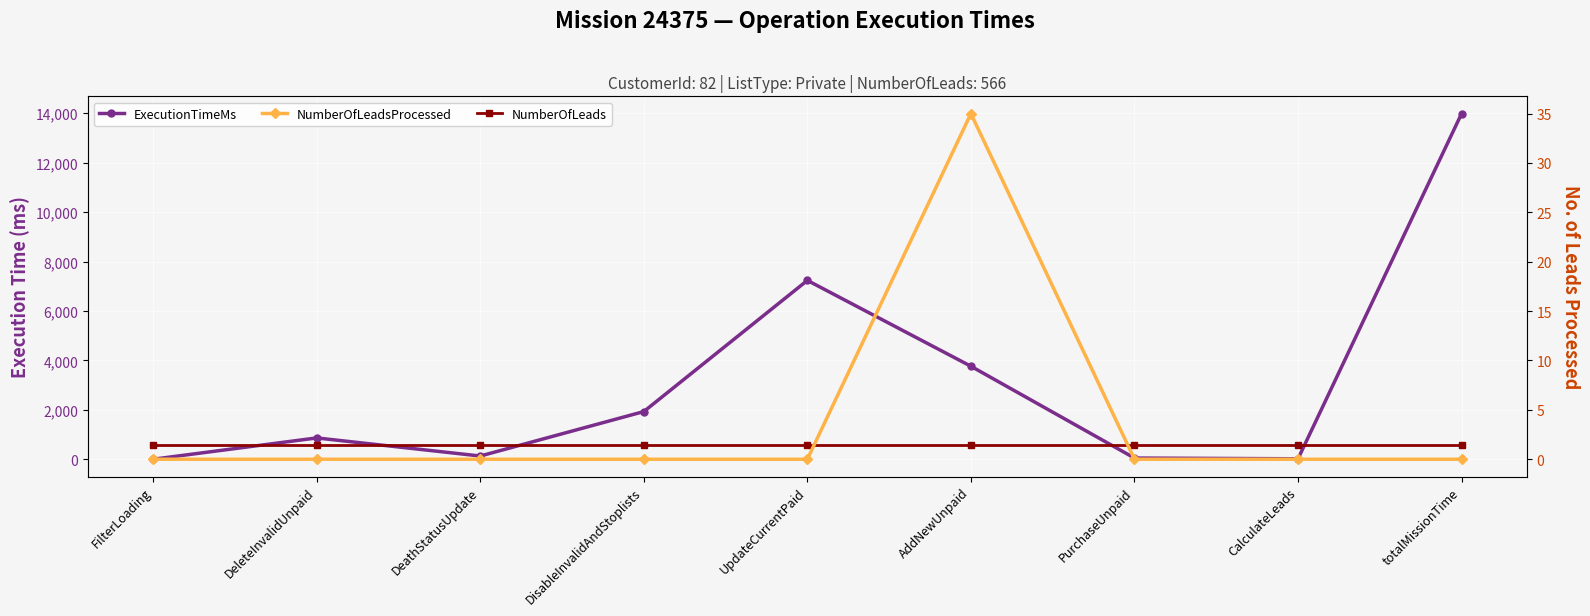

What is the label of the 2nd point from the left?

DeleteInvalidUnpaid